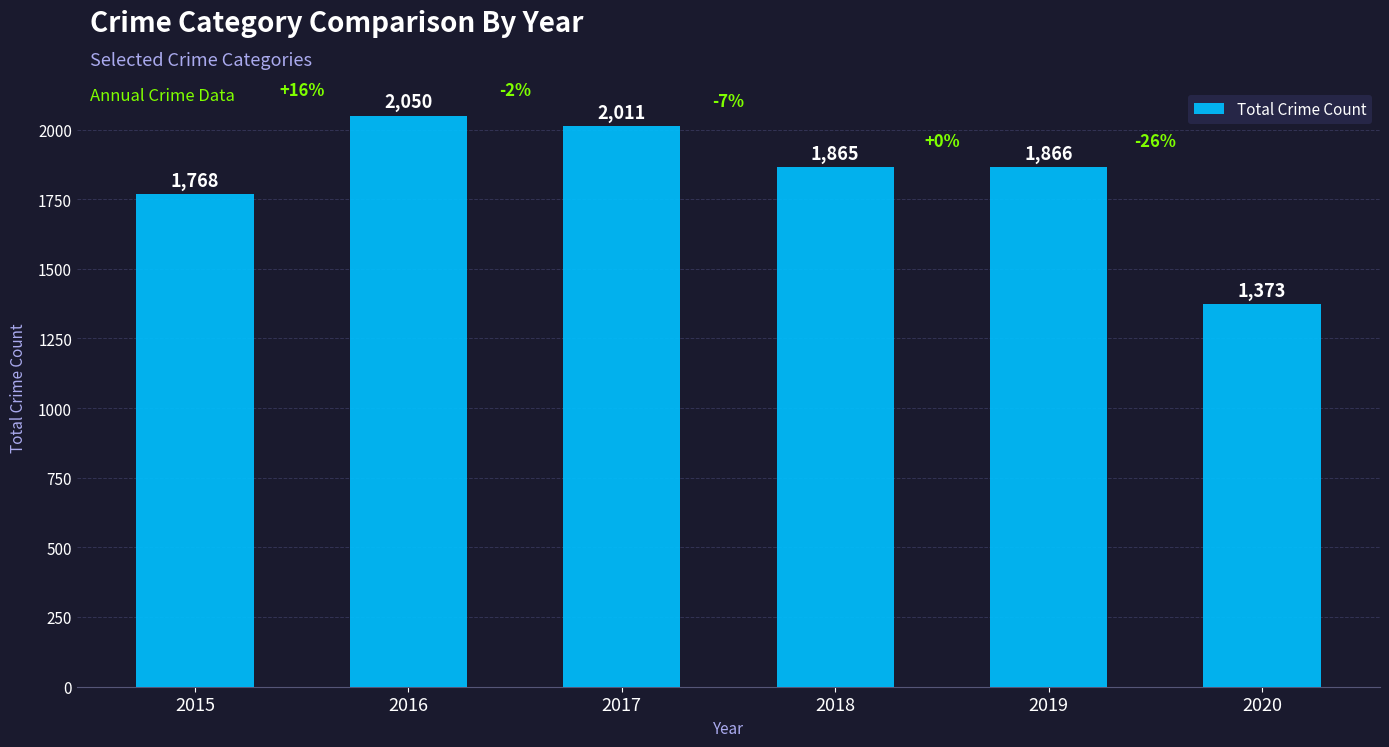

Reading left to right, what are all the values shown in this chart?

1768	2050	2011	1865	1866	1373